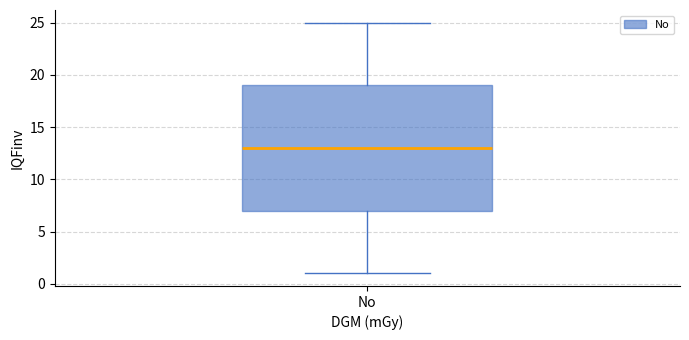

Where does the median line of the box for No sit on the y-axis? The values are not printed on the chart, so give them approximately, as read against the axis.

13